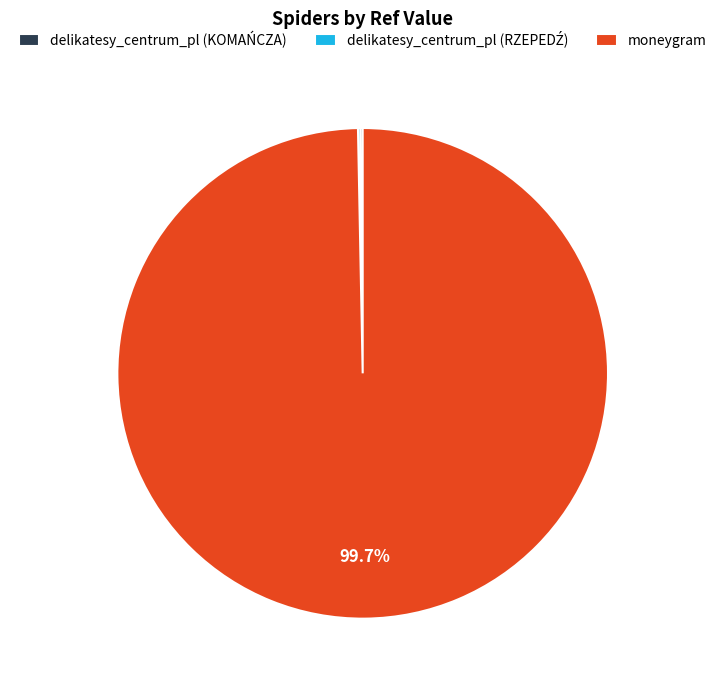

Which category has the biggest portion of the pie?

moneygram